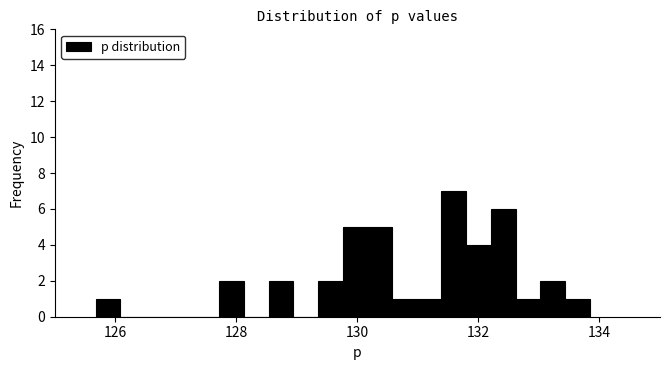

Read against the x-axis, roughly where is the centre of the tallest bar?

131.6